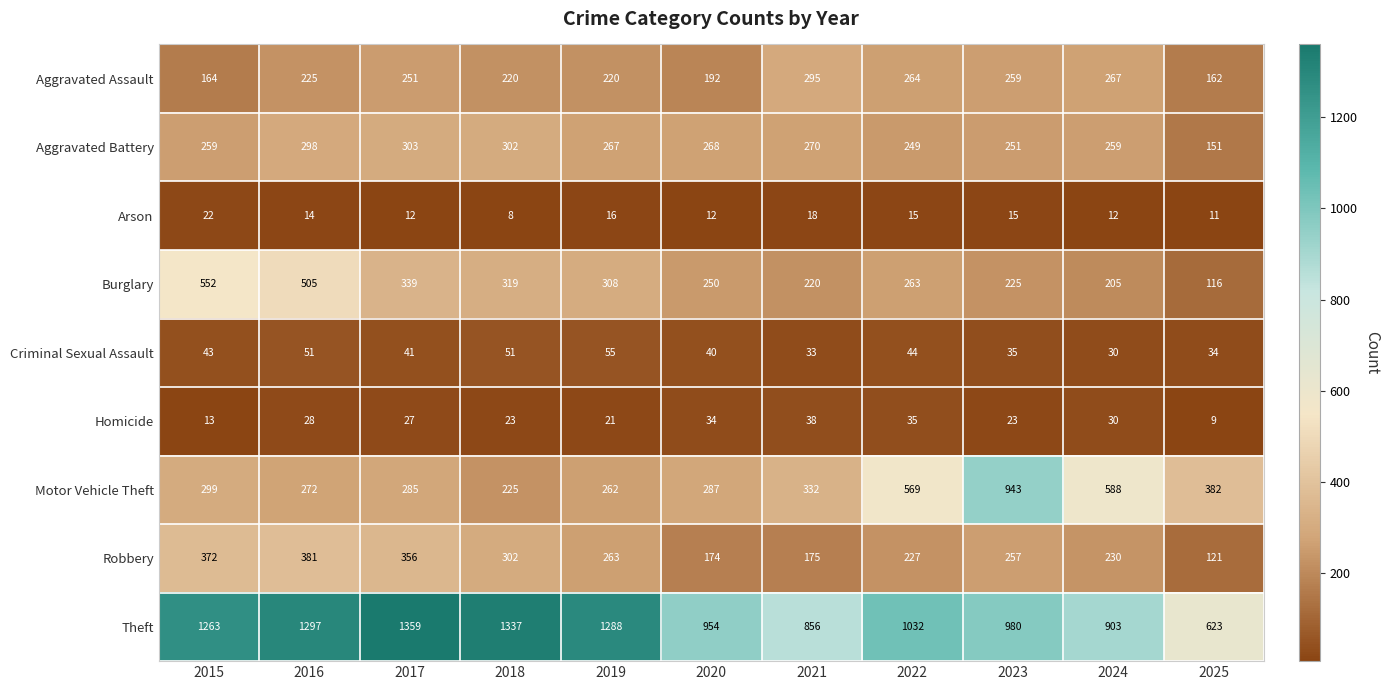

What is the difference between the Aggravated Battery values at 2021 and 2019?

3